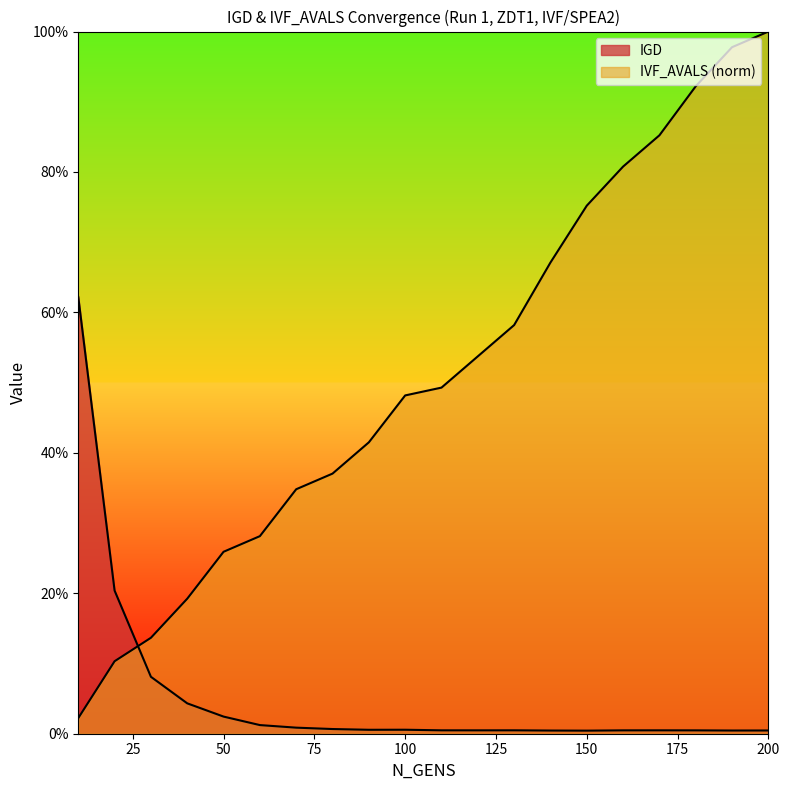

Between 10 and 110, which series saw the biggest shift?

IGD